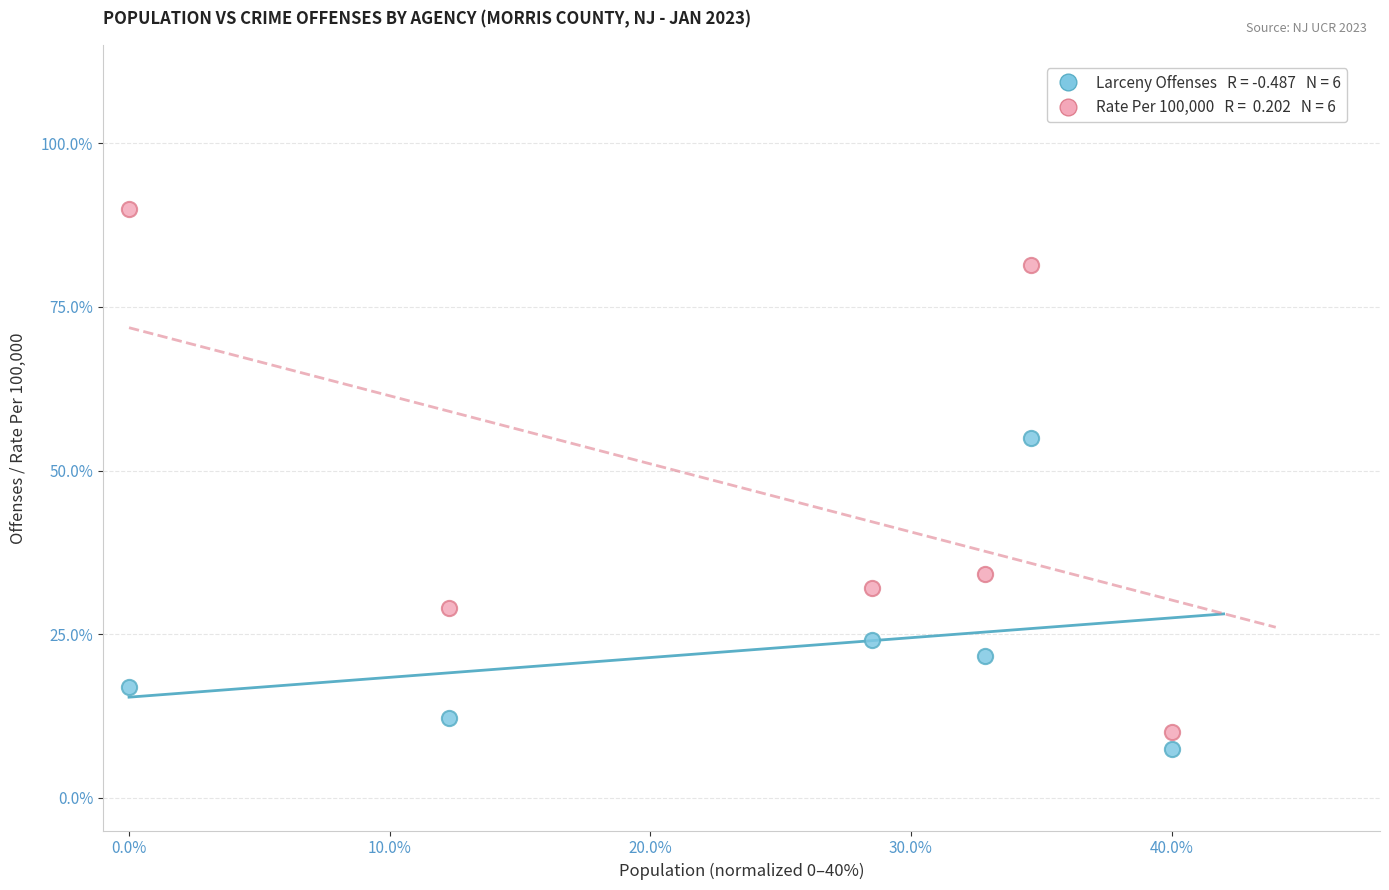

Across all series, what Y value is closest to 48?

55.0